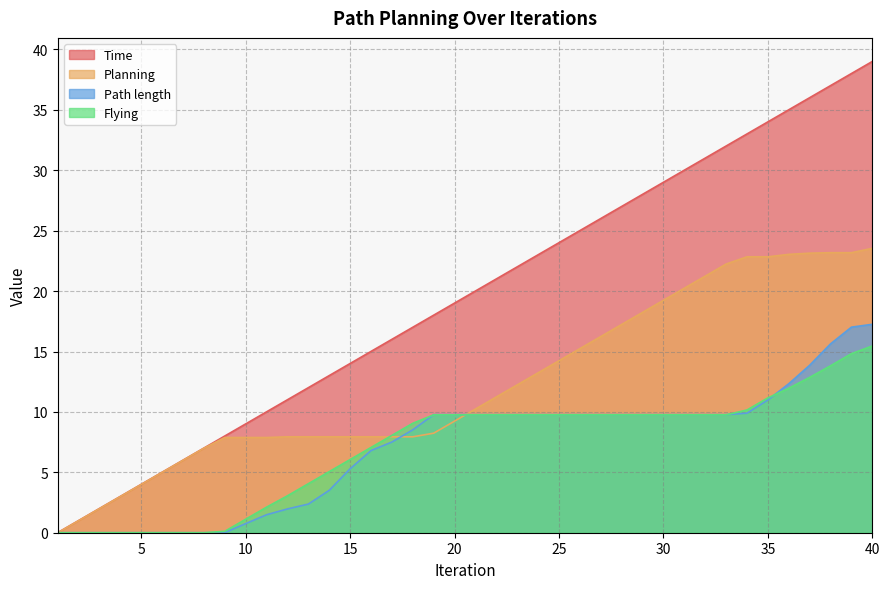

How many data points in Planning are less than 10?

20